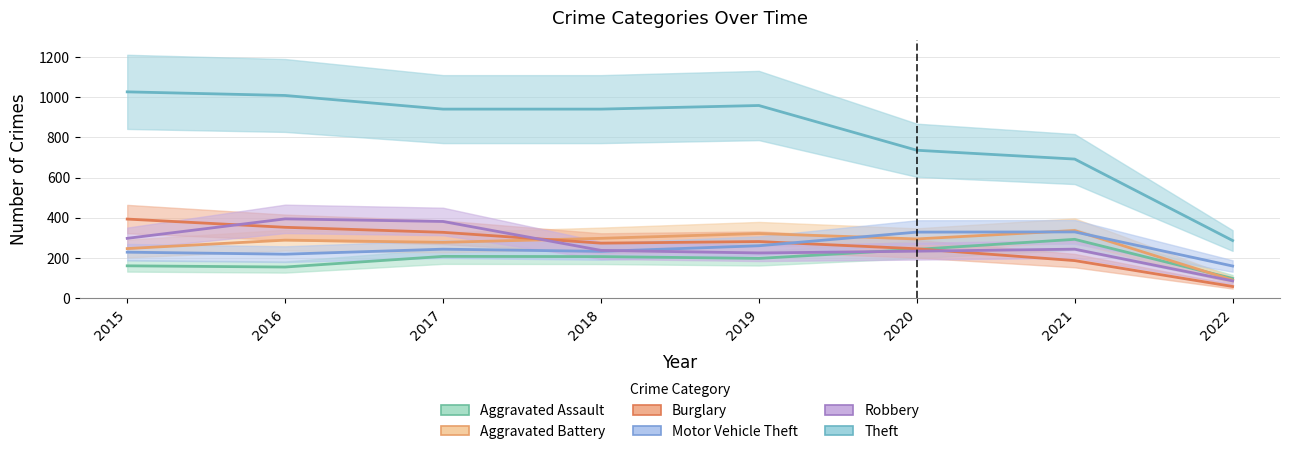

What is the value of the Aggravated Assault point at the 4th from the left?

206